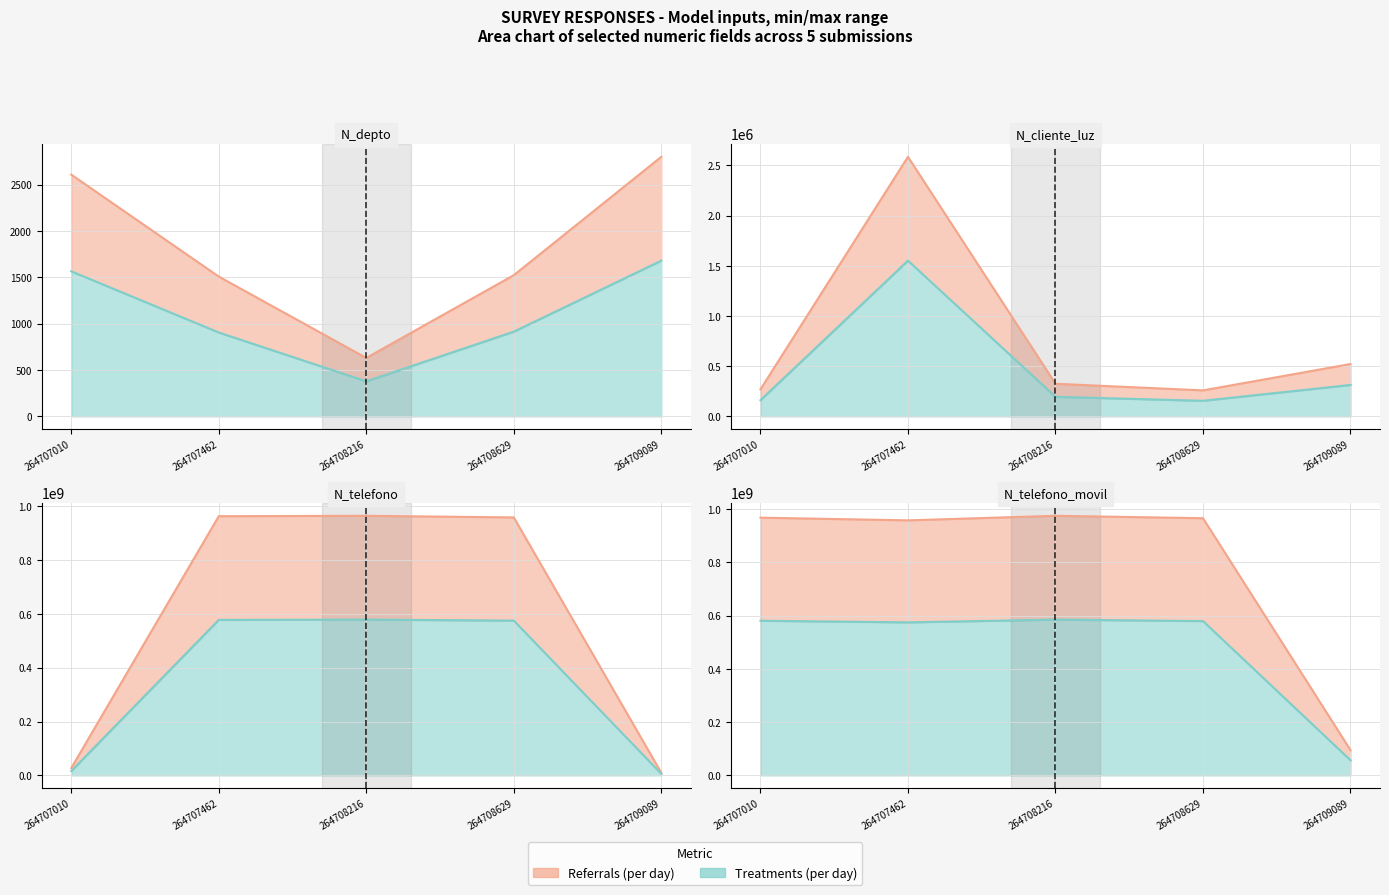

What is the average value of the N_telefono series?

584598899.4